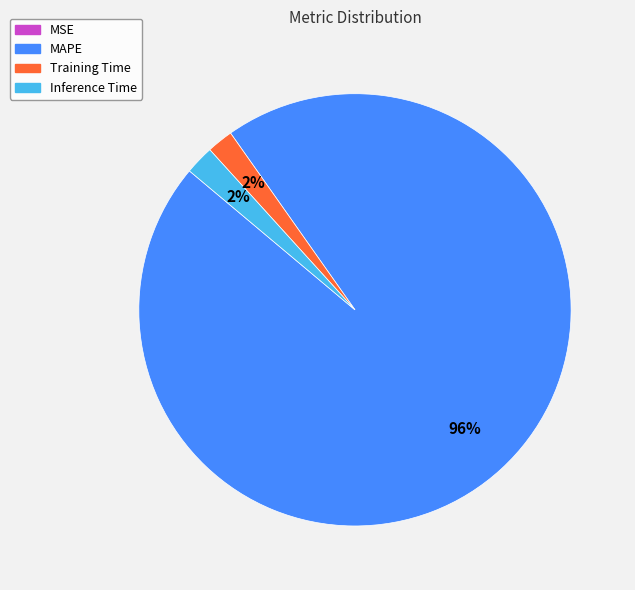

To the nearest percent, what is the difference between the largest and smallest slice percentages?

96%